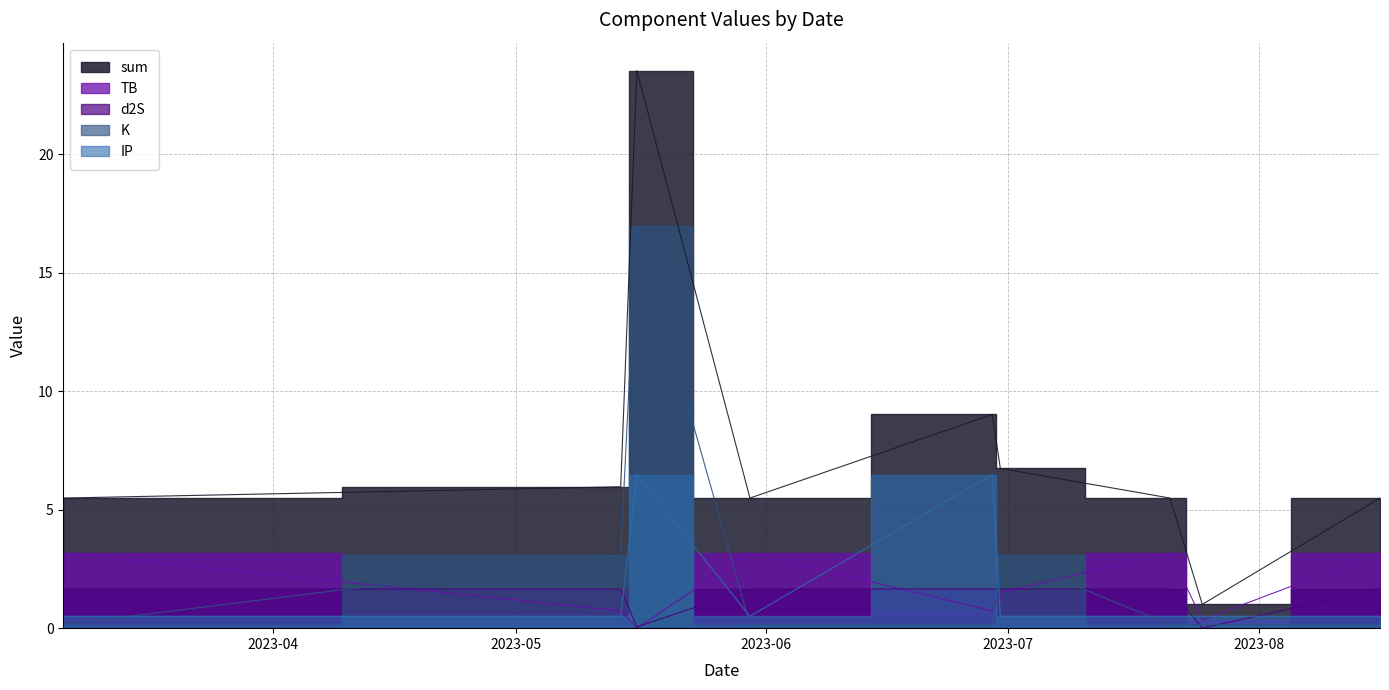

Rank the series by their maximum value, from lowest to highest.

d2S, TB, IP, K, sum